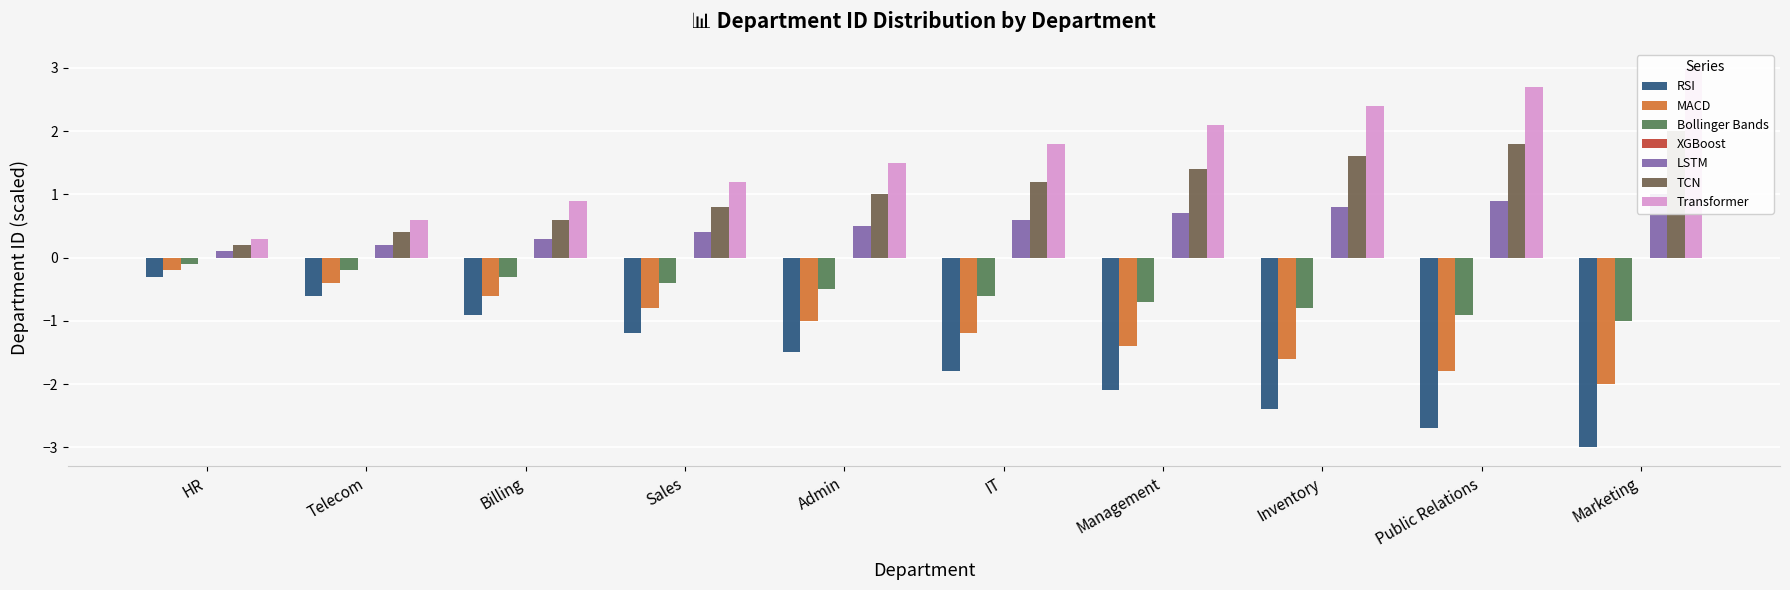

Where does the RSI series first go above -1?

HR